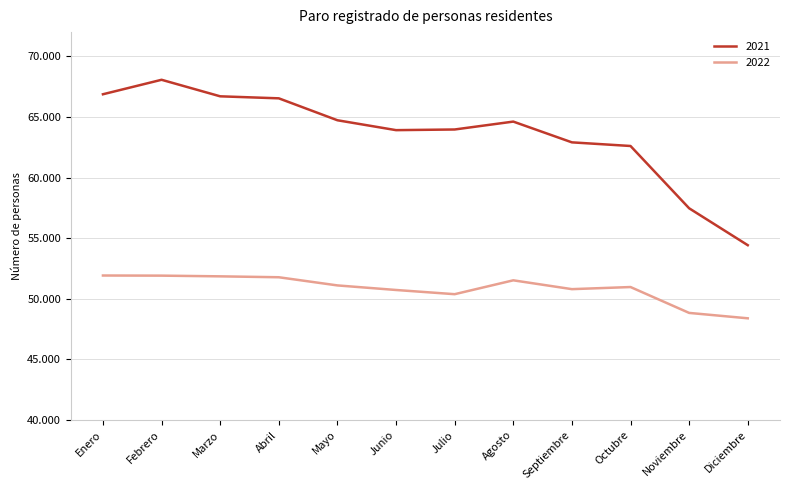

Which series has the widest spread of values?

2021